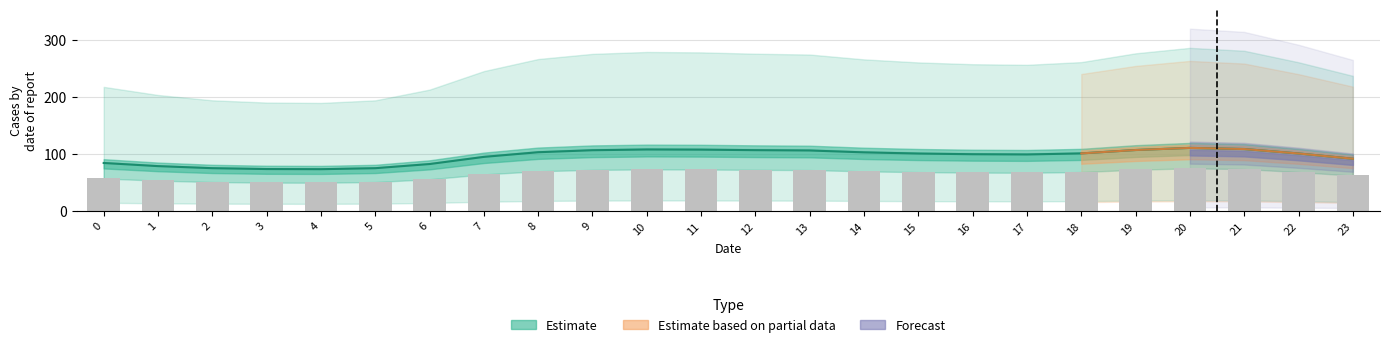

The value of col_2 at 5 is 51.2. True or false?

True